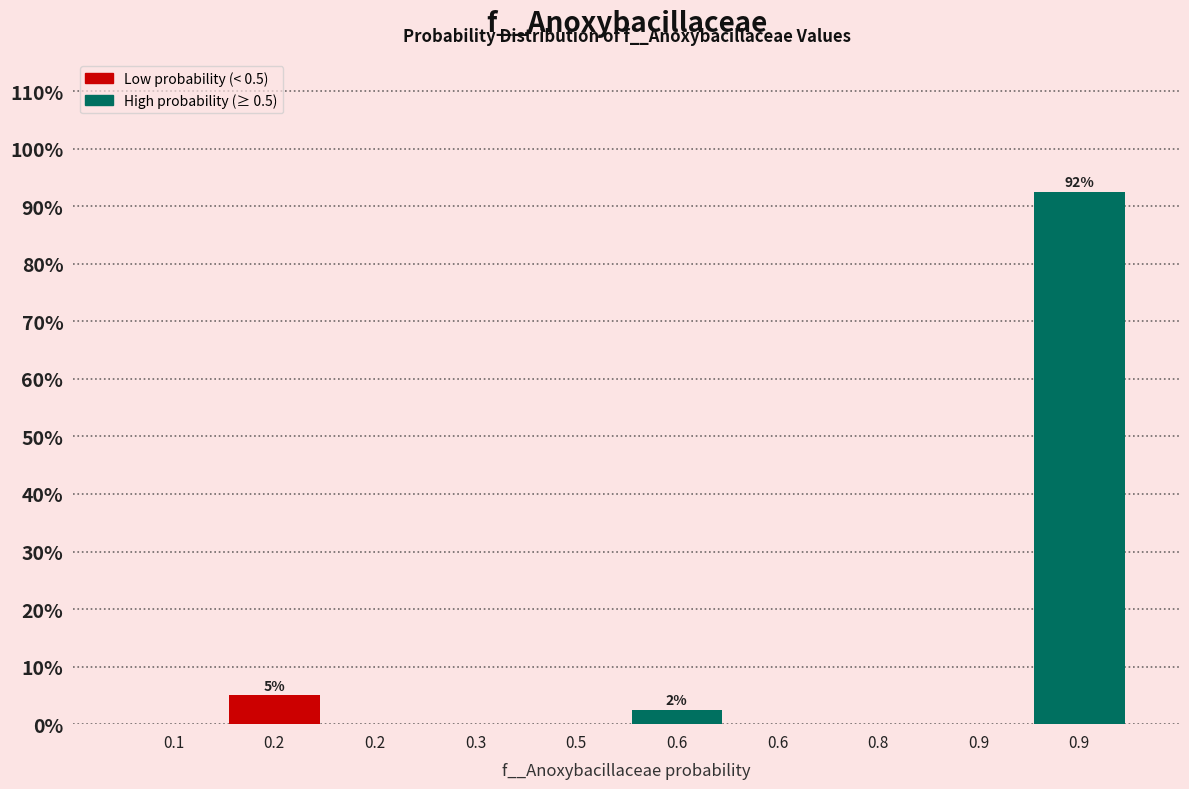

How many categories are shown in the chart?

10